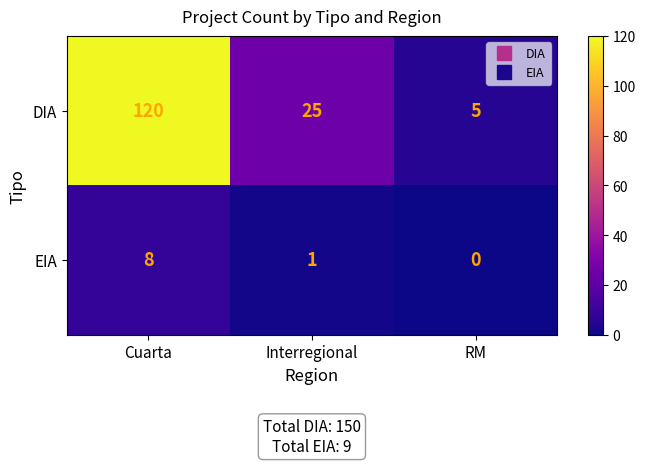

The value of DIA at Cuarta is 120. True or false?

True